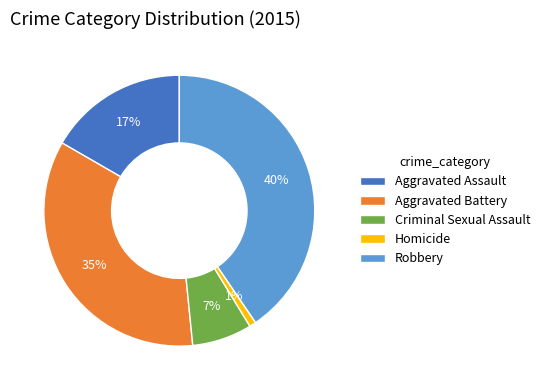

True or false: Aggravated Battery accounts for 35% of the total.

True